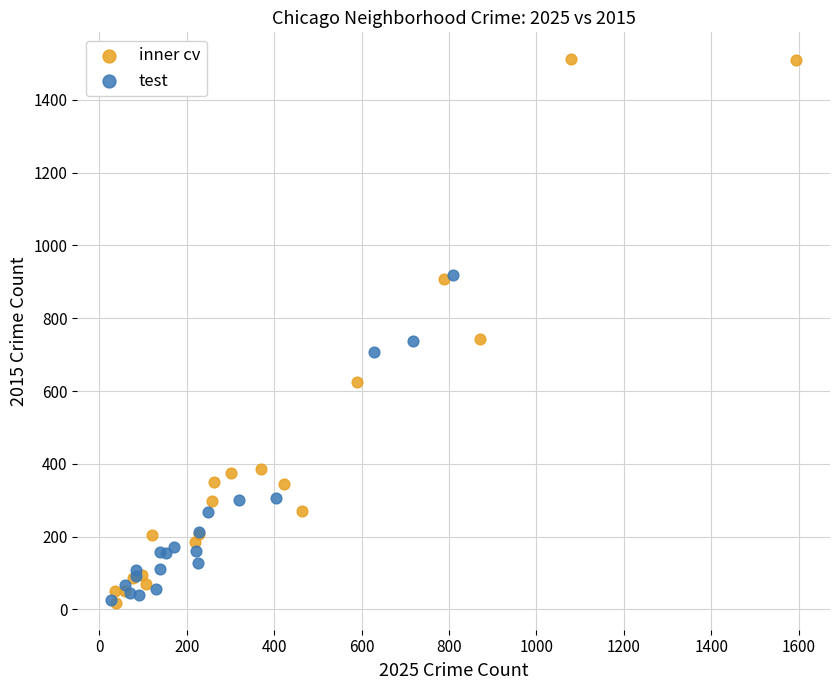

Which series contains the highest Y value?

inner cv